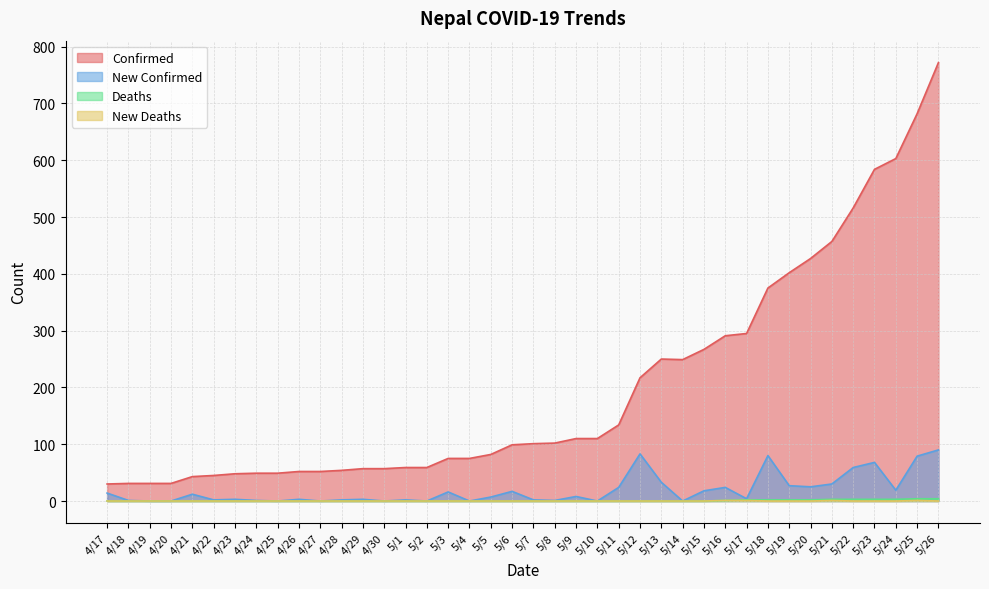

At which label is deaths closest to 2?

5/17